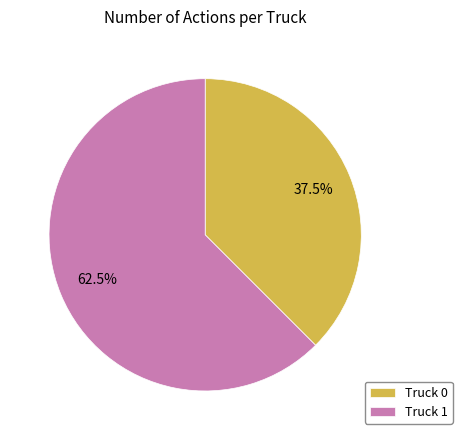

Which has a higher value, Truck 1 or Truck 0?

Truck 1